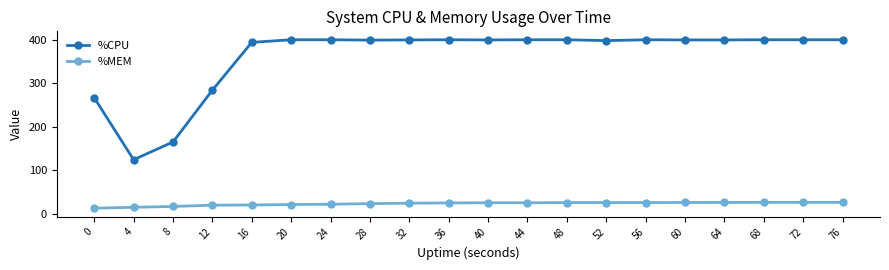

Rank the series at 8 from highest to lowest value.

%CPU, %MEM